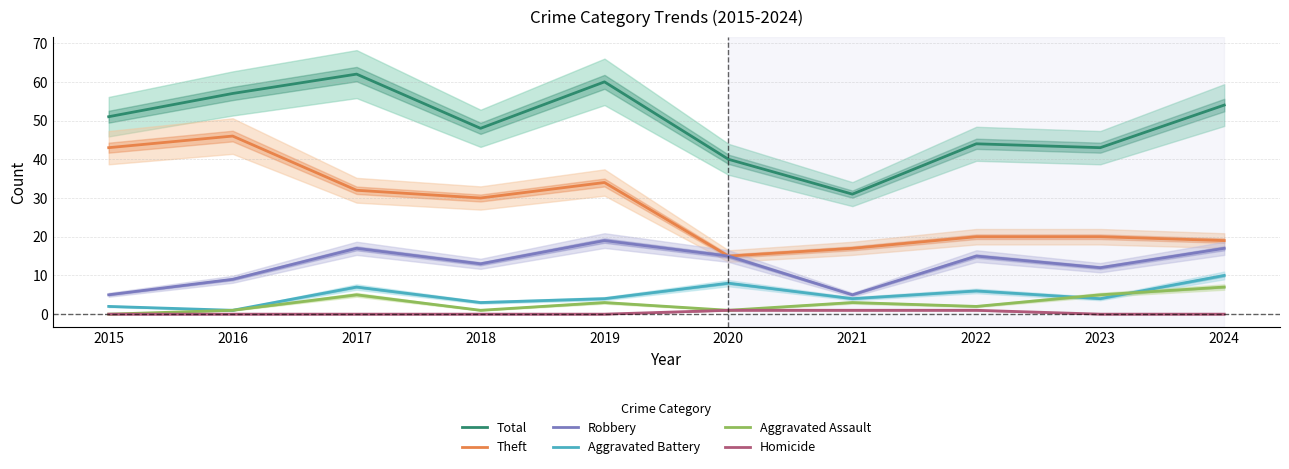

Which series has the widest spread of values?

Total